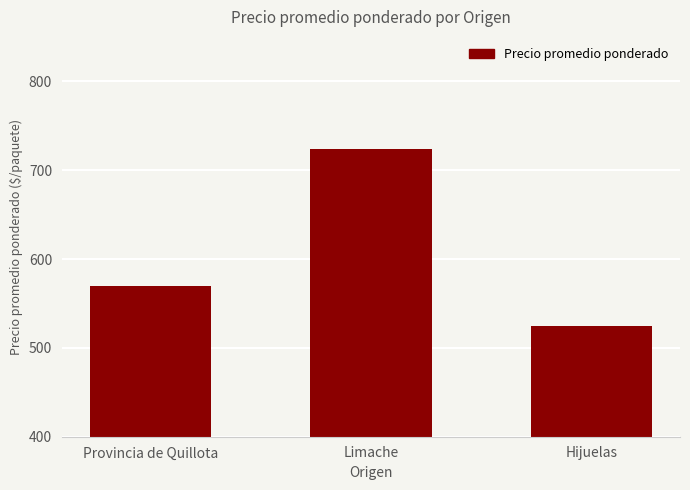

How many data points are less than 570?

1